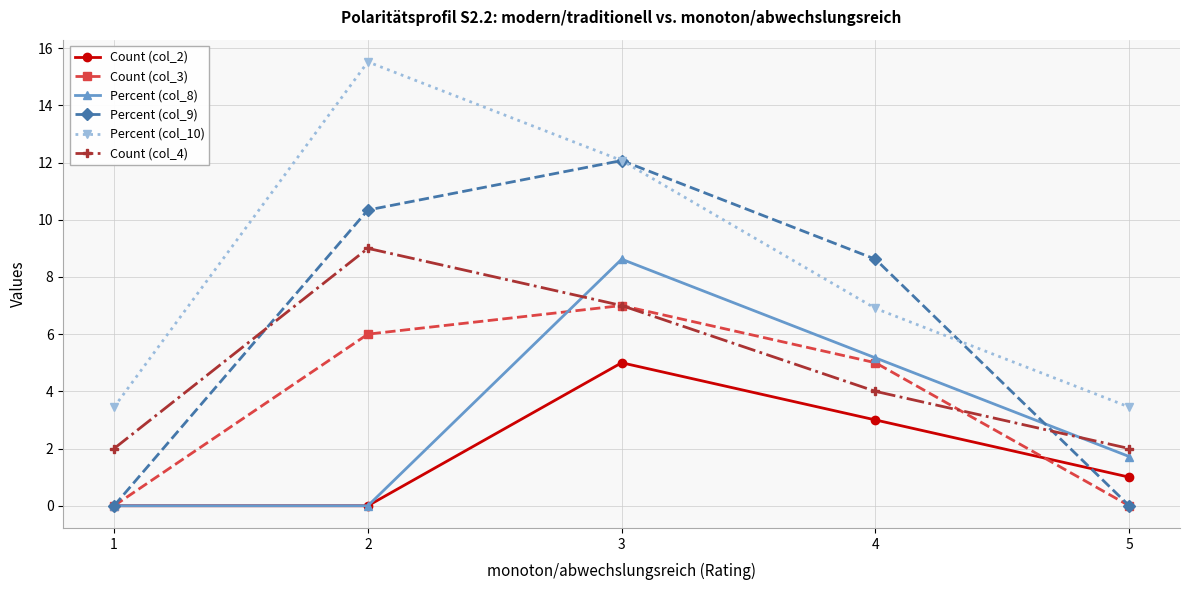

Reading left to right, extract all data points from this chart.

Count (col_2): 0.0	0.0	5.0	3.0	1.0
Count (col_3): 0.0	6.0	7.0	5.0	0.0
Percent (col_8): 0.0	0.0	8.6	5.2	1.7
Percent (col_9): 0.0	10.3	12.1	8.6	0.0
Percent (col_10): 3.5	15.5	12.1	6.9	3.5
Count (col_4): 2.0	9.0	7.0	4.0	2.0